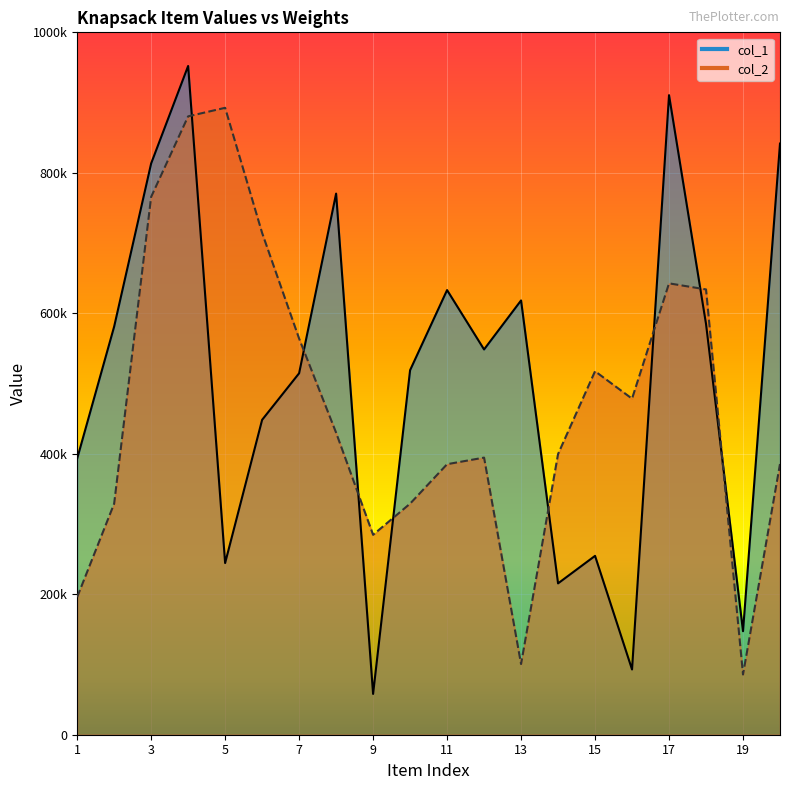

How many values in the col_2 series exceed 430008?

9